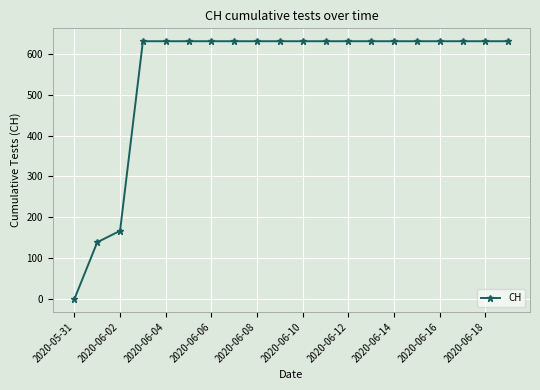

What is the value of the 18th point from the left?

631